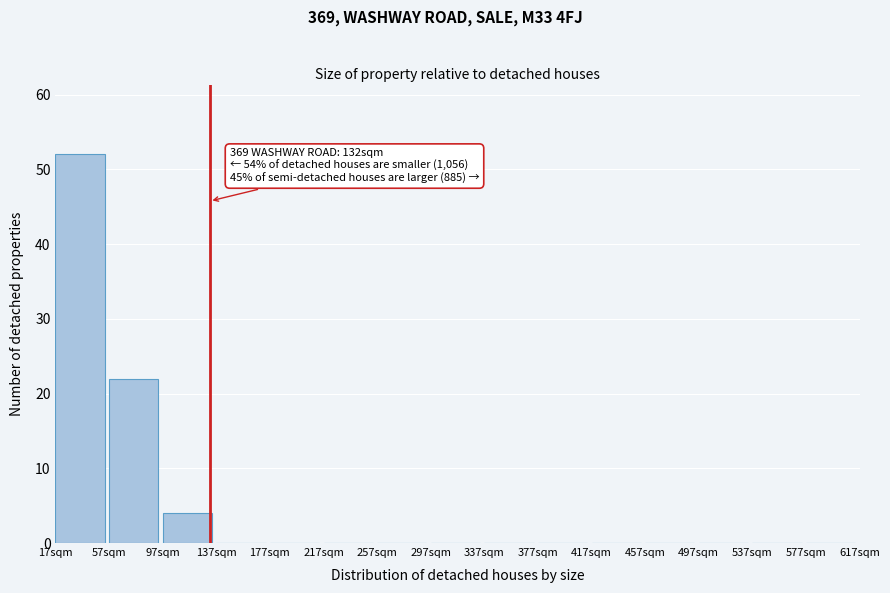

Which range on the x-axis has the tallest bar?

17 to 57